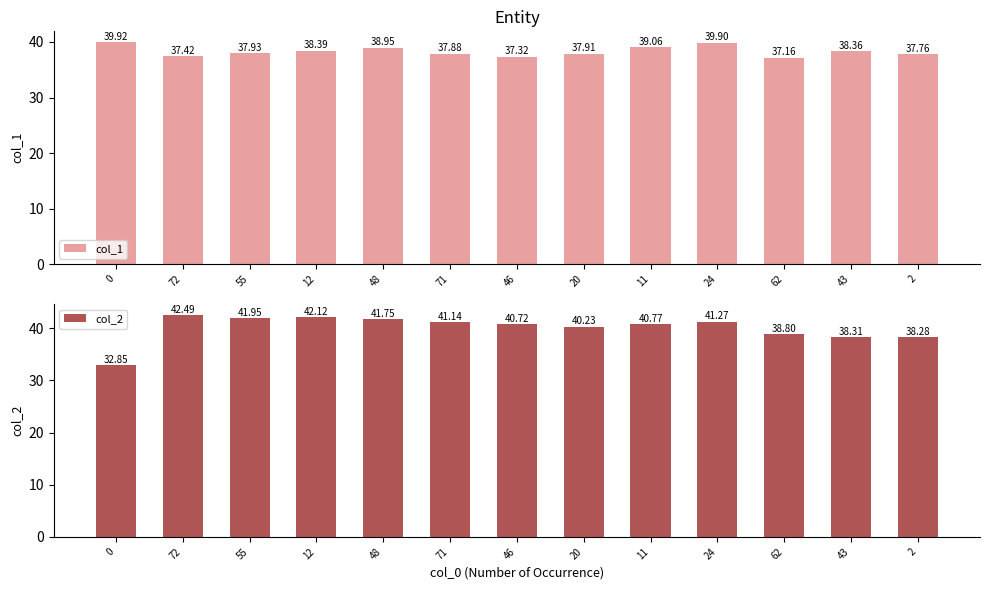

What is the greatest value displayed?

42.5